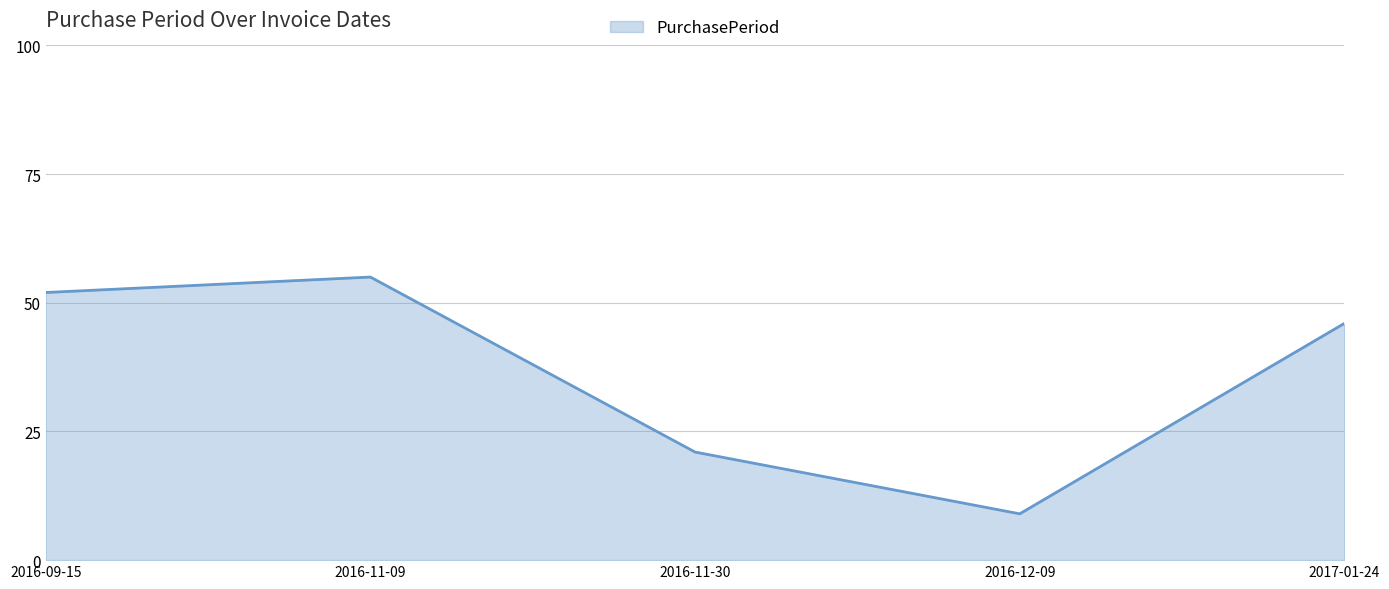

Does the chart display data point markers on the line(s)?

No